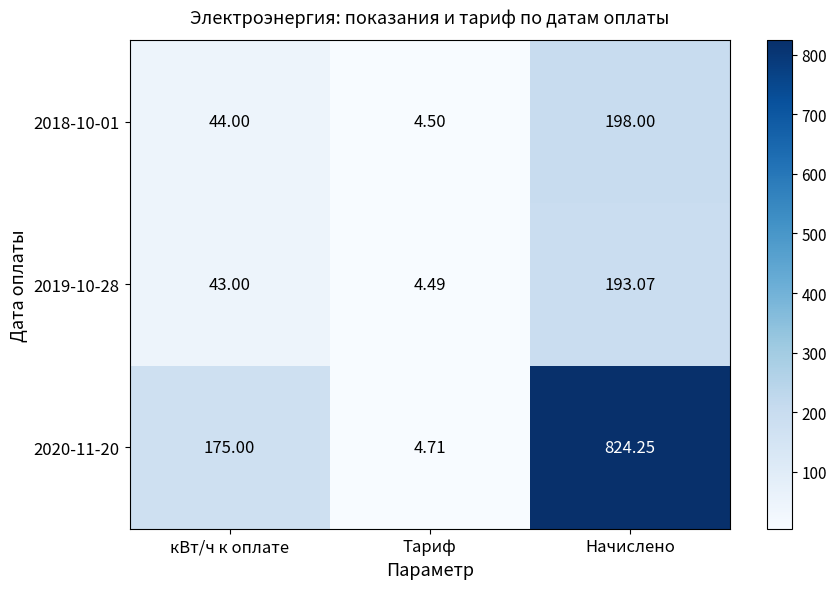

Where is 2018-10-01 nearest to the value 101?

кВт/ч к оплате